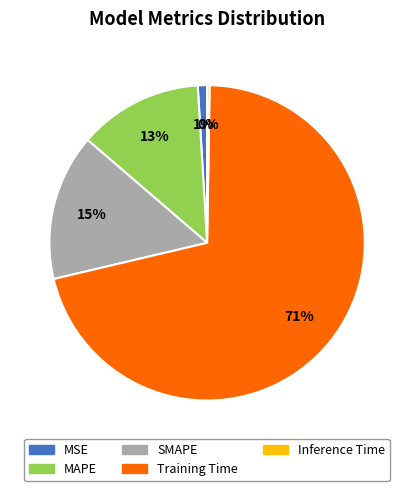

Is it true that Training Time is 71% of the pie?

True